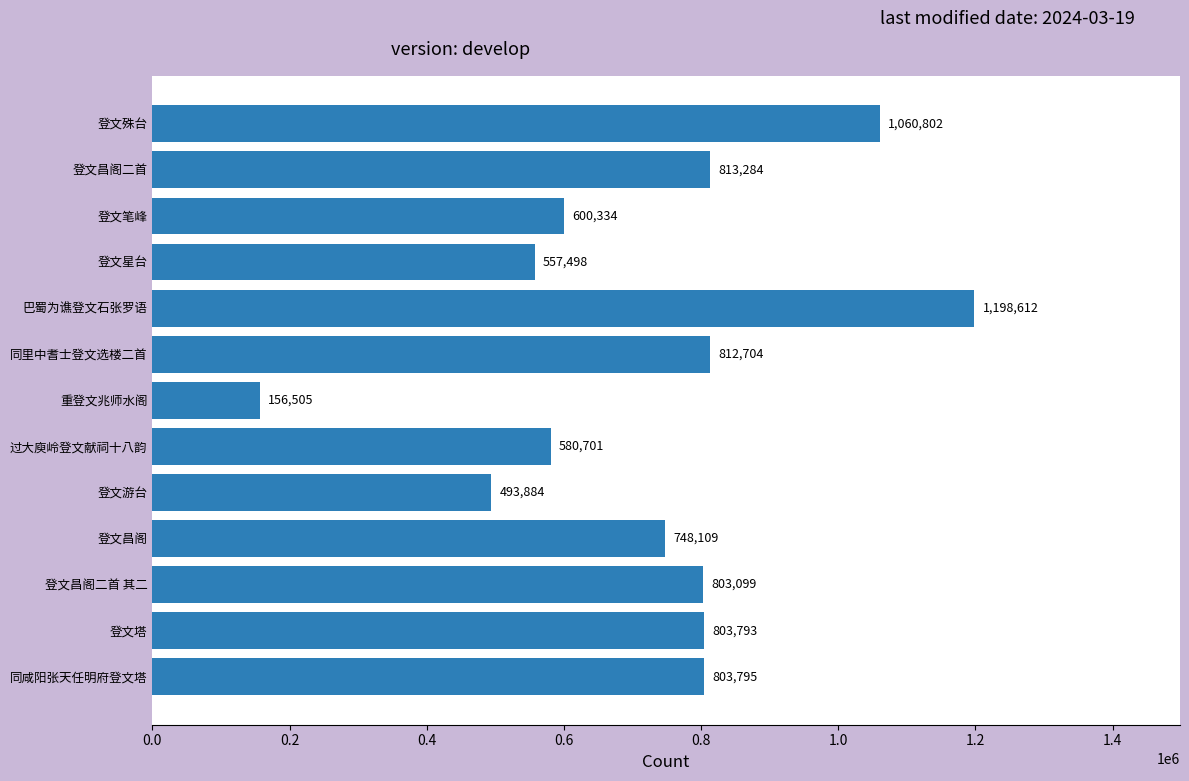

What is the minimum value shown in the chart?

156505